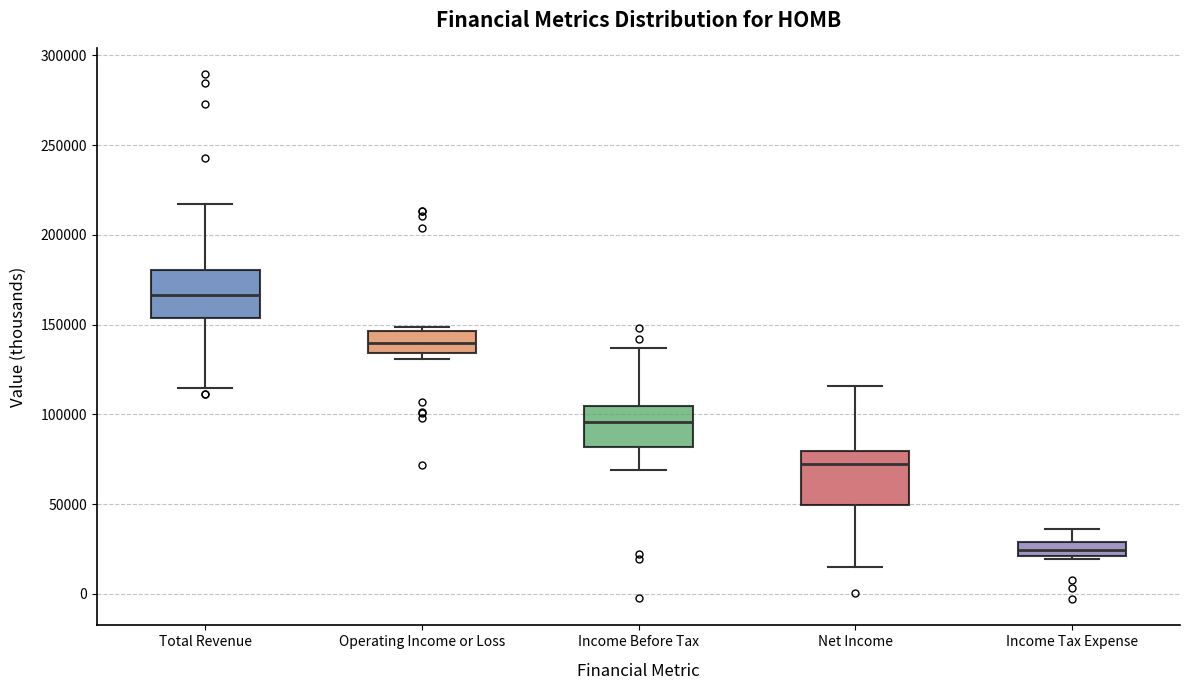

Which box's median line is the lowest?

Income Tax Expense